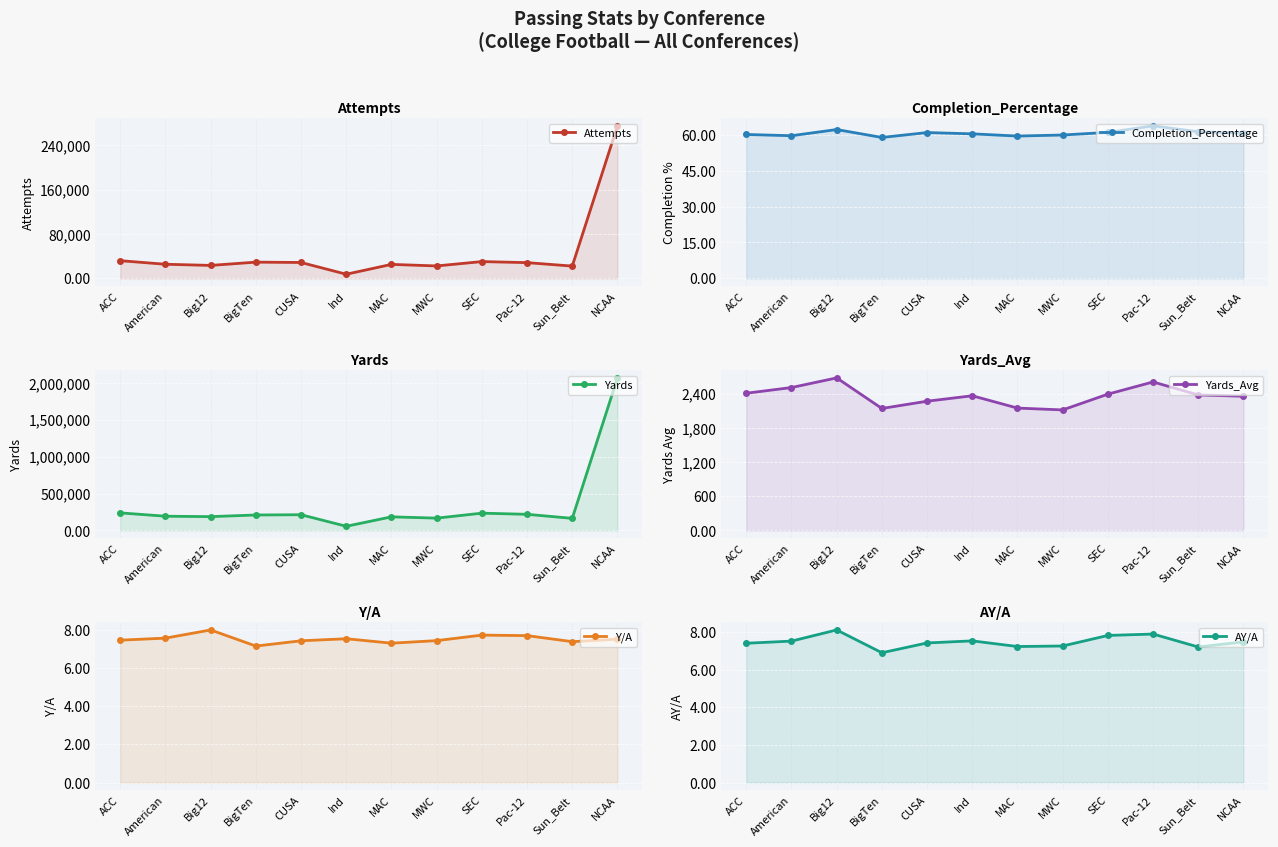

What are all the series names shown in the legend?

Attempts, Completion_Percentage, Yards, Yards_Avg, Y/A, AY/A